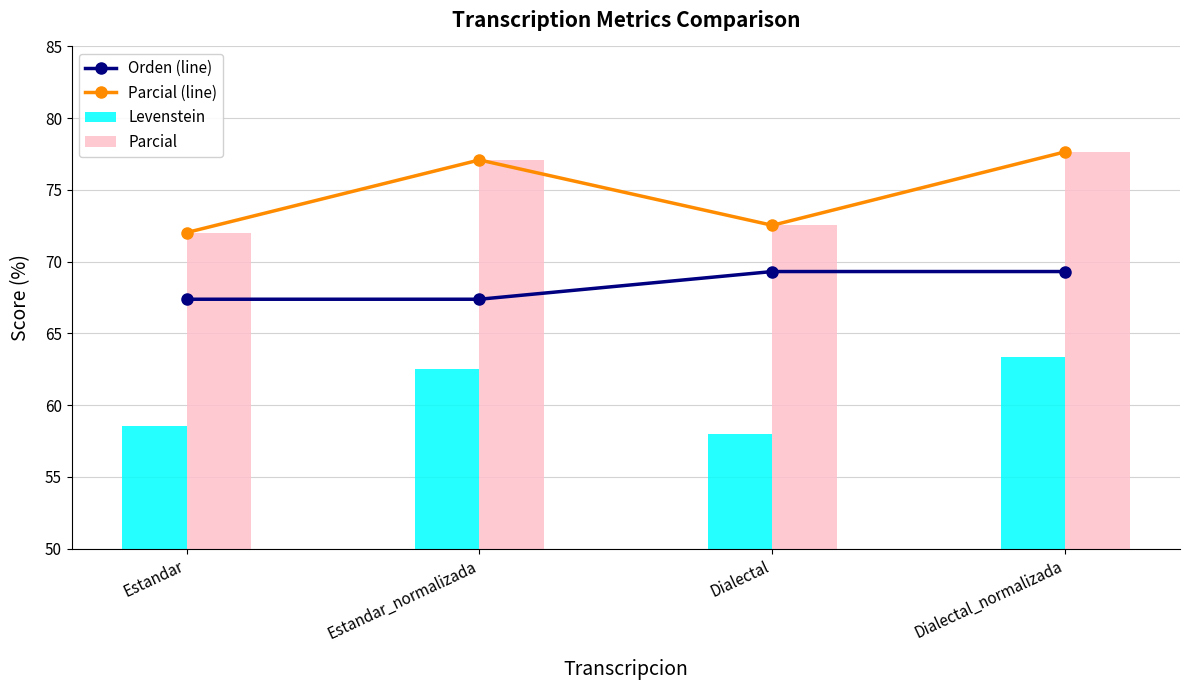

At which label is Parcial (line) closest to 74?

Dialectal